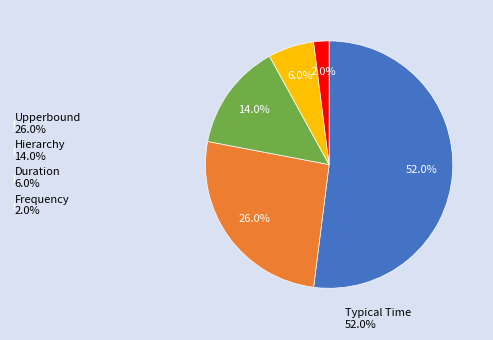

How many segments does this pie chart have?

5